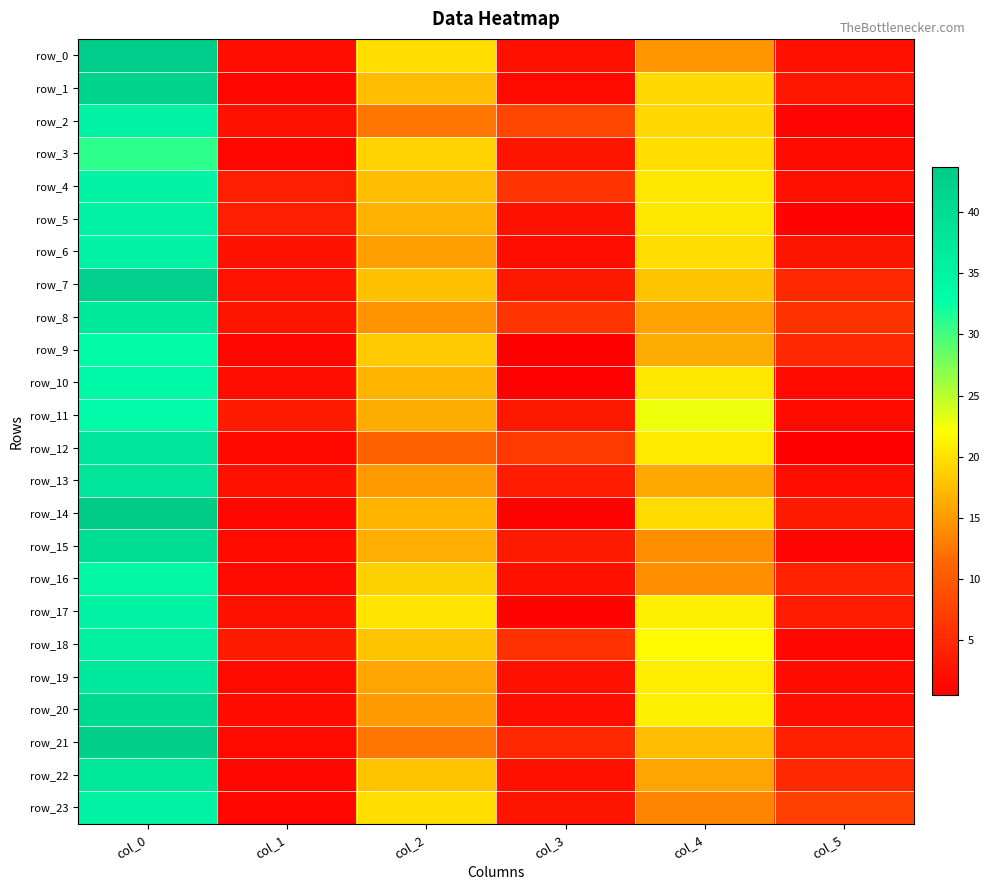

How many values in the row_5 series are below 16?

3